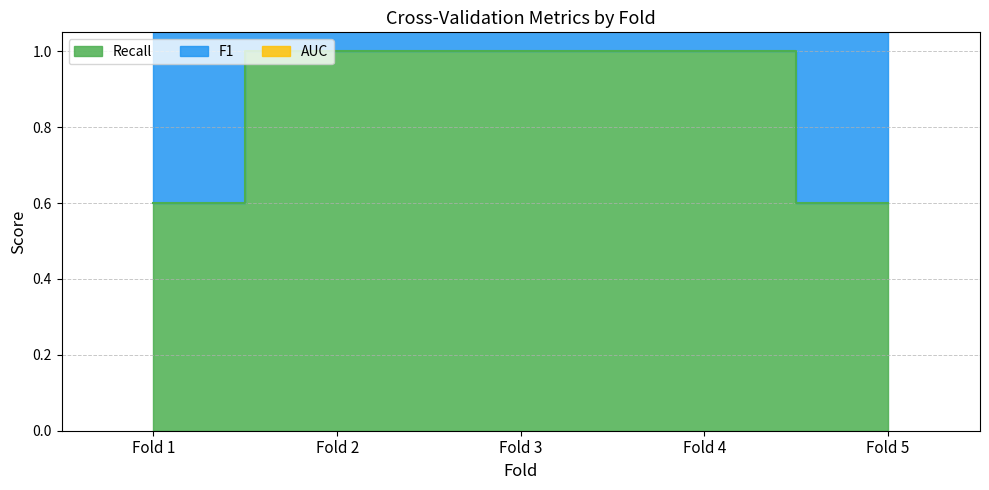

True or false: AUC and F1 intersect in this chart.

False